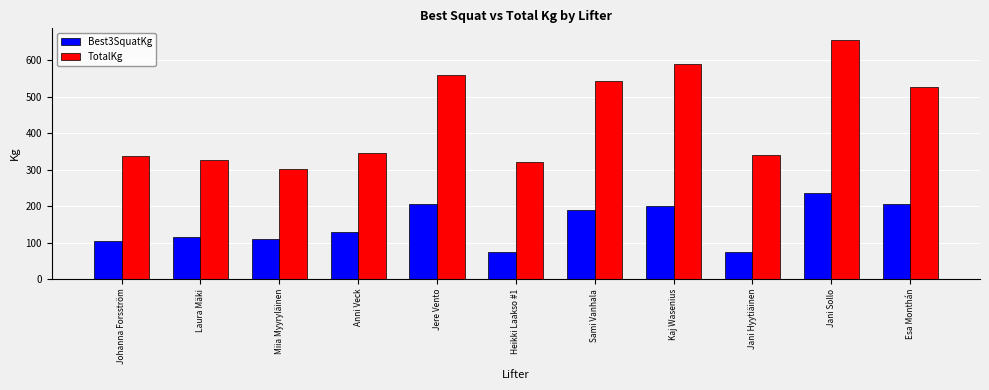

Are the bars horizontal?

No